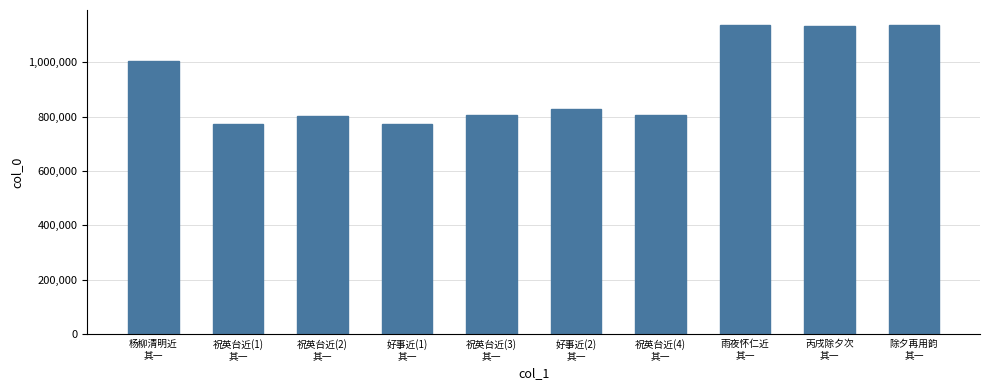

Between 祝英台近(1)
其一 and 祝英台近(3)
其一, which is larger?

祝英台近(3)
其一